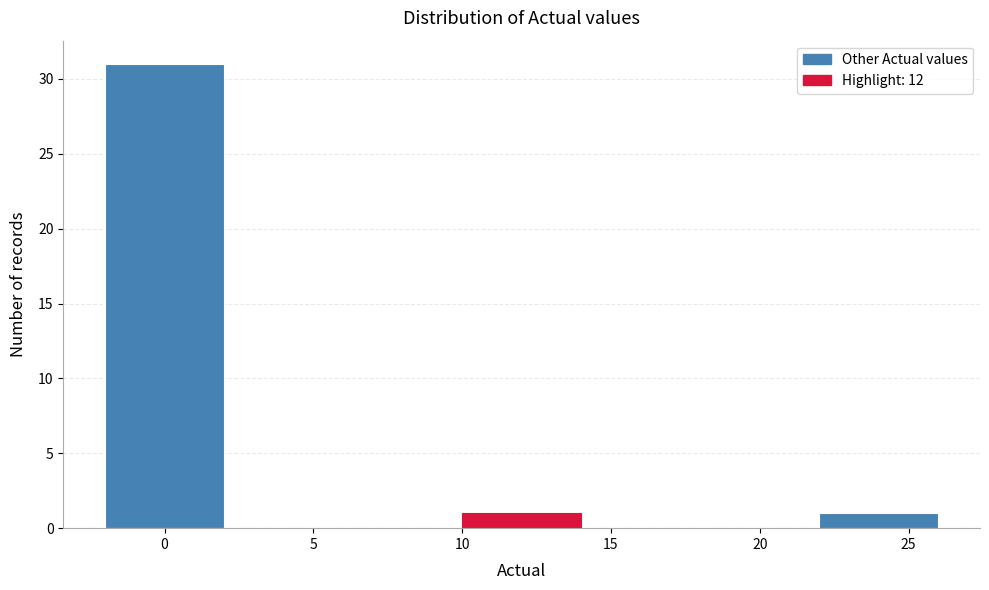

Reading left to right, transcribe this chart: for each bar, give the range it covers on the x-axis and its height. The values are not printed on the chart, so give them approximately, as read against the axis.

-2 to 2: 31
2 to 6: 0
6 to 10: 0
10 to 14: 1
14 to 18: 0
18 to 22: 0
22 to 26: 1